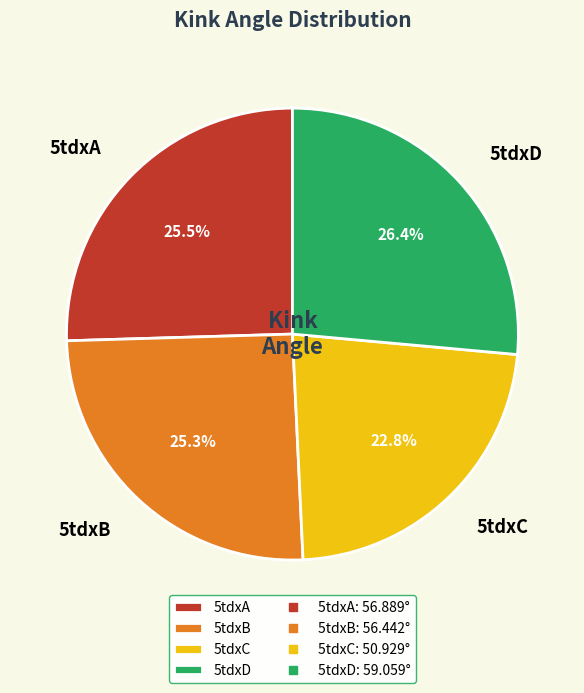

To the nearest percent, what is the difference between the largest and smallest slice percentages?

4%